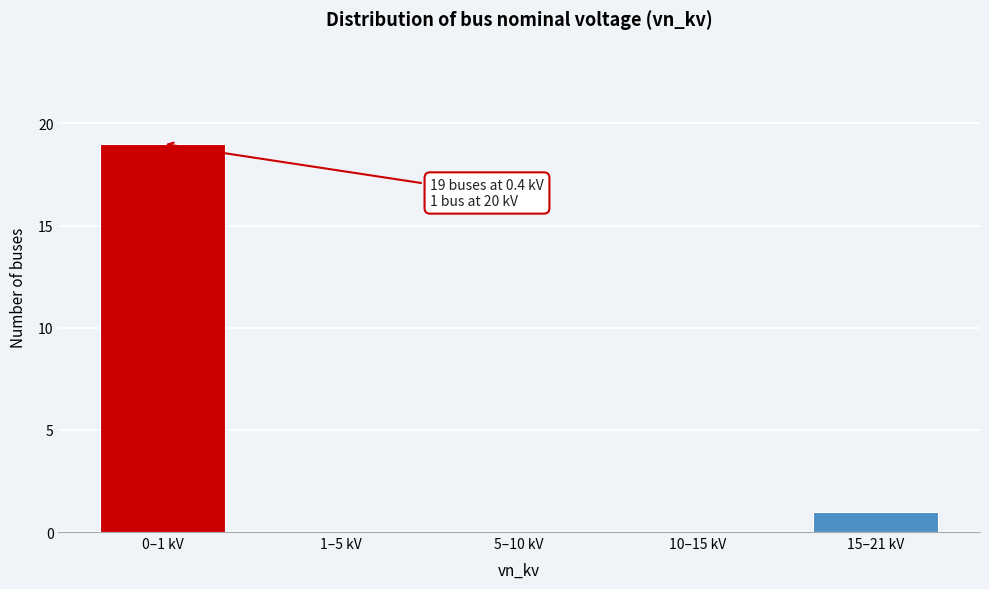

Reading left to right, extract all data points from this chart.

0–1 kV=19	1–5 kV=0	5–10 kV=0	10–15 kV=0	15–21 kV=1